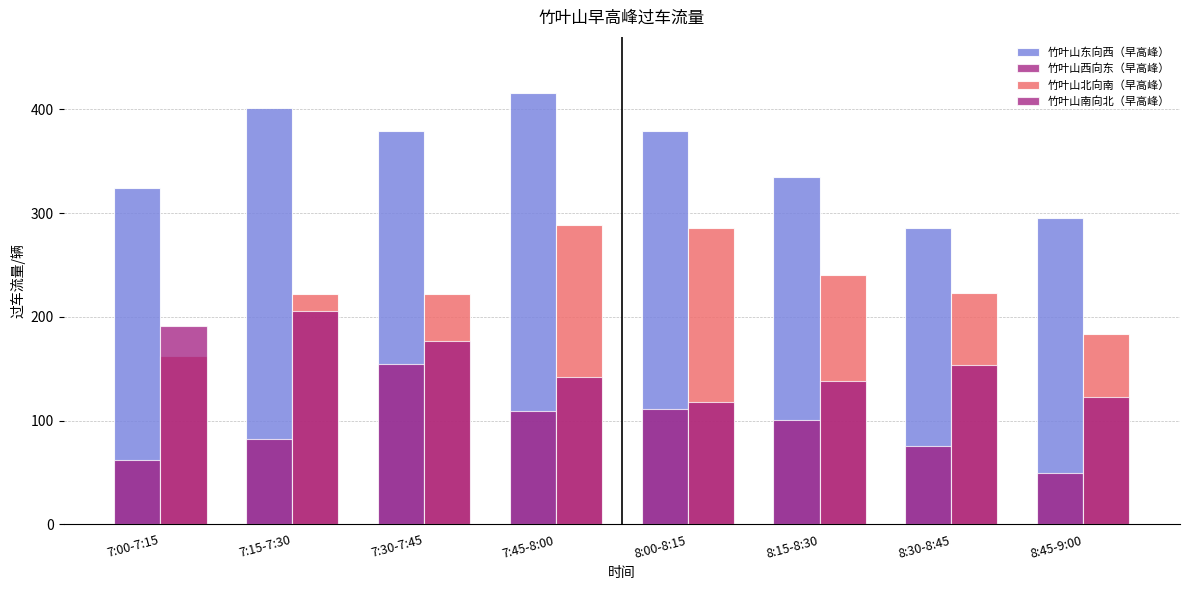

How many categories are shown in the chart?

8